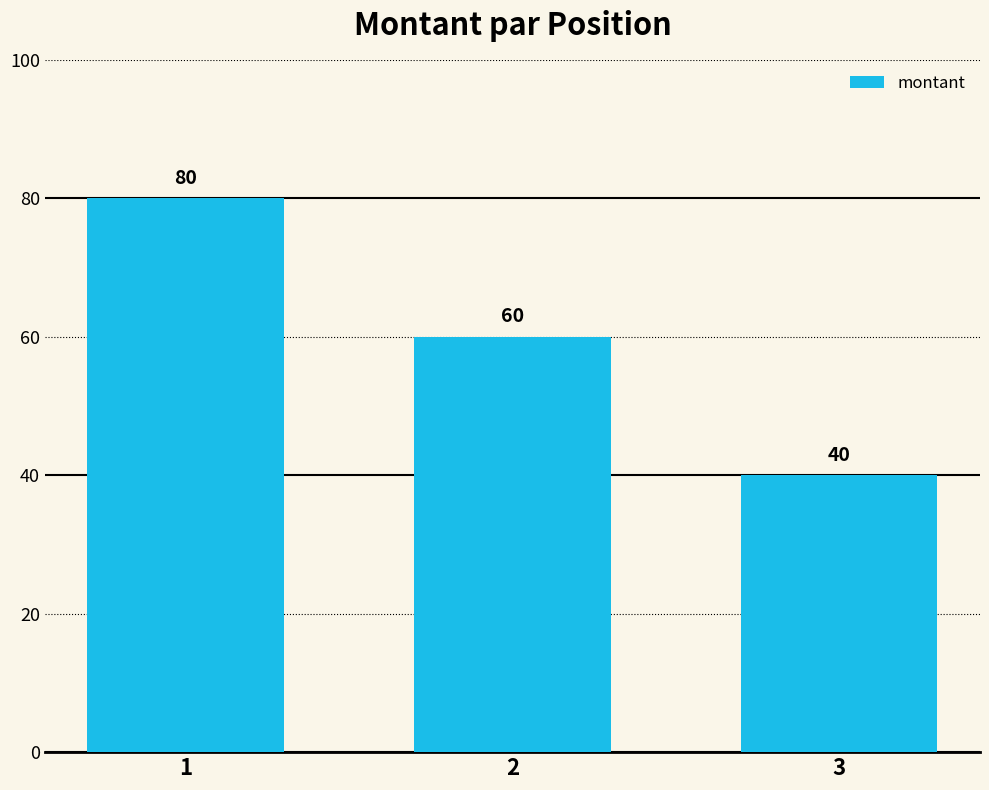

What is the greatest value displayed?

80